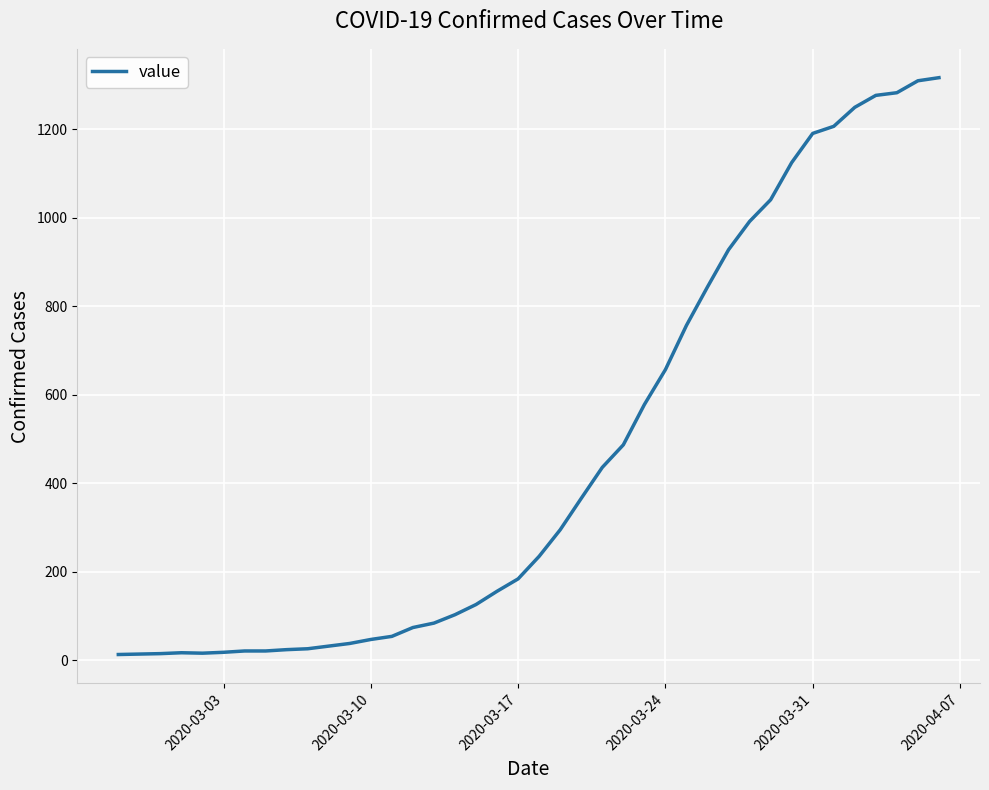

What is the maximum value shown in the chart?

1317